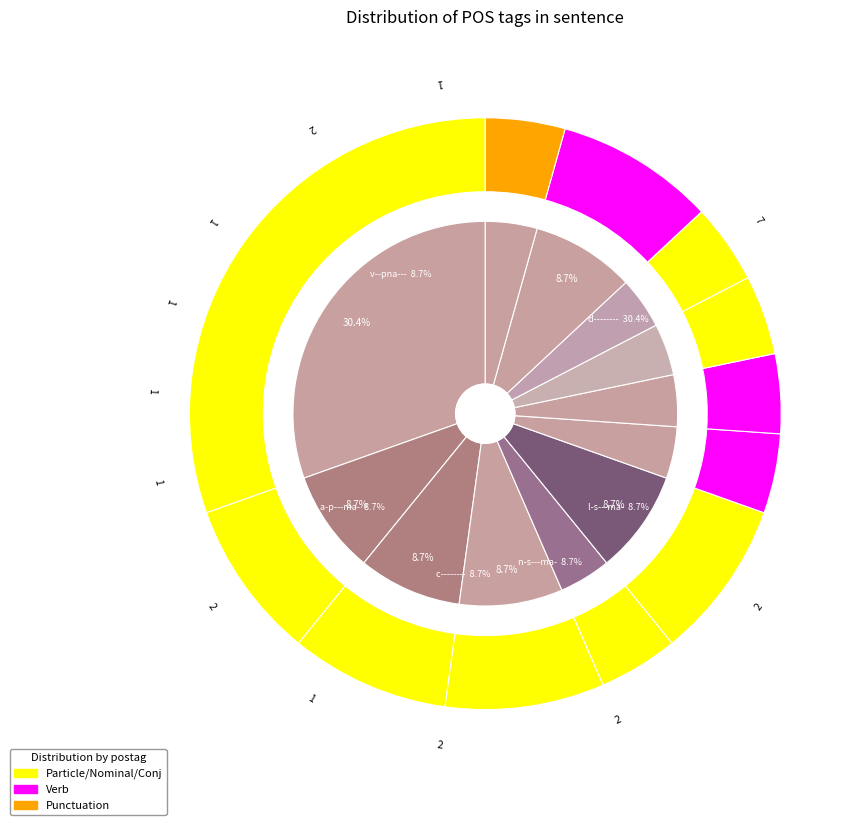

Is there any slice that represents more than half of the pie?

No